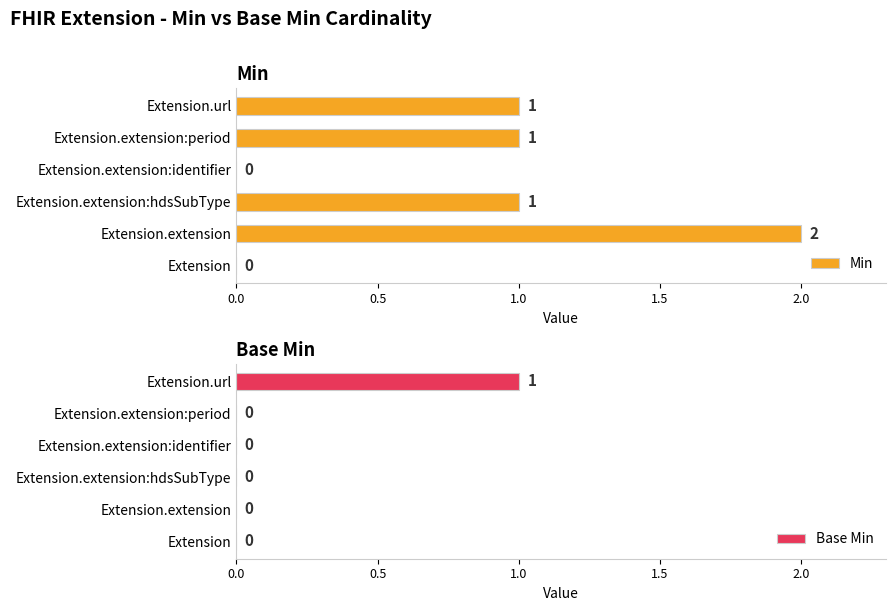

Is it true that Min equals -1 at Extension?

False